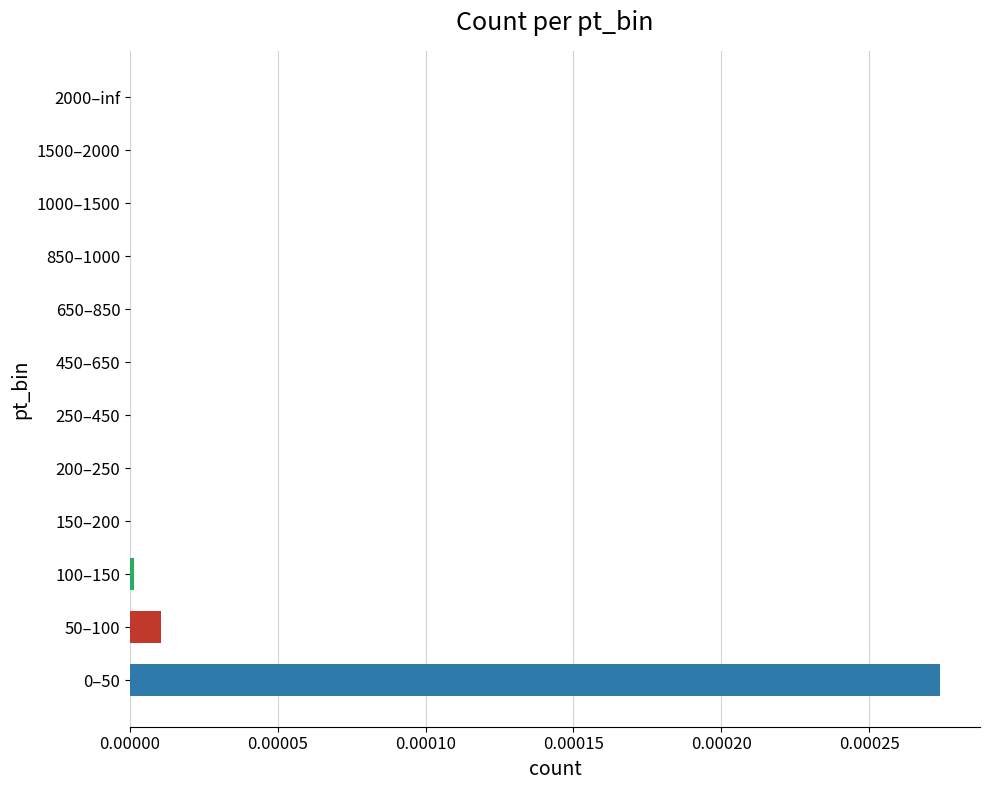

The chart shows a value of 0.0 at 250–450. True or false?

True